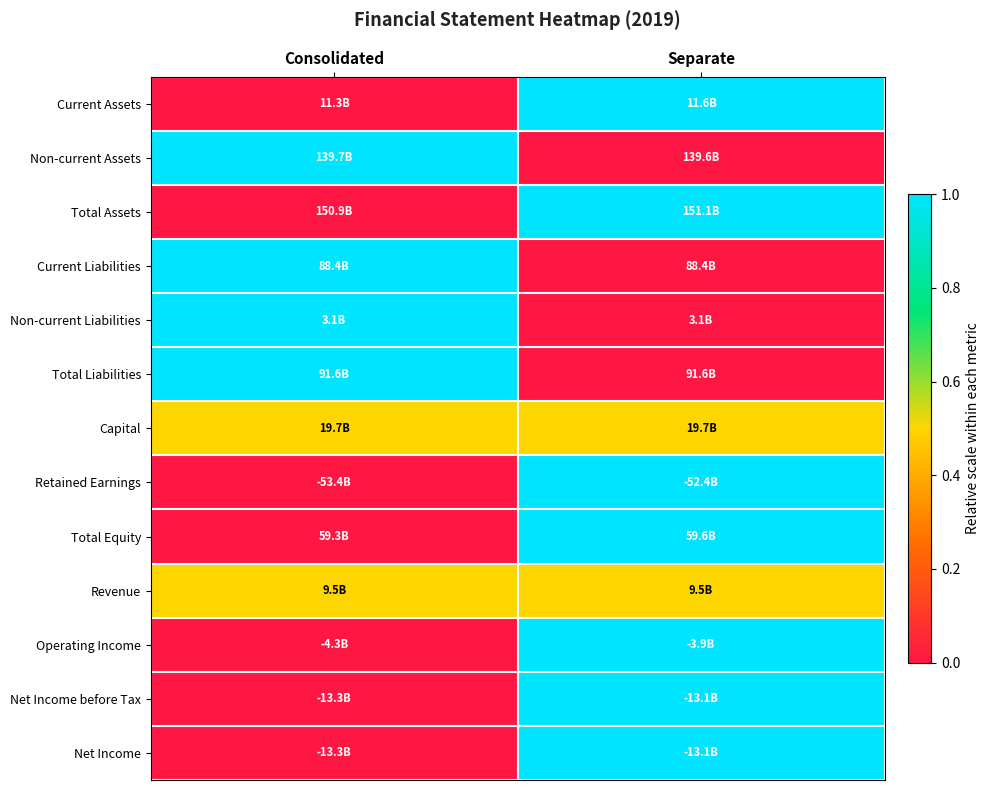

At how many categories does at least one series exceed 0?

2